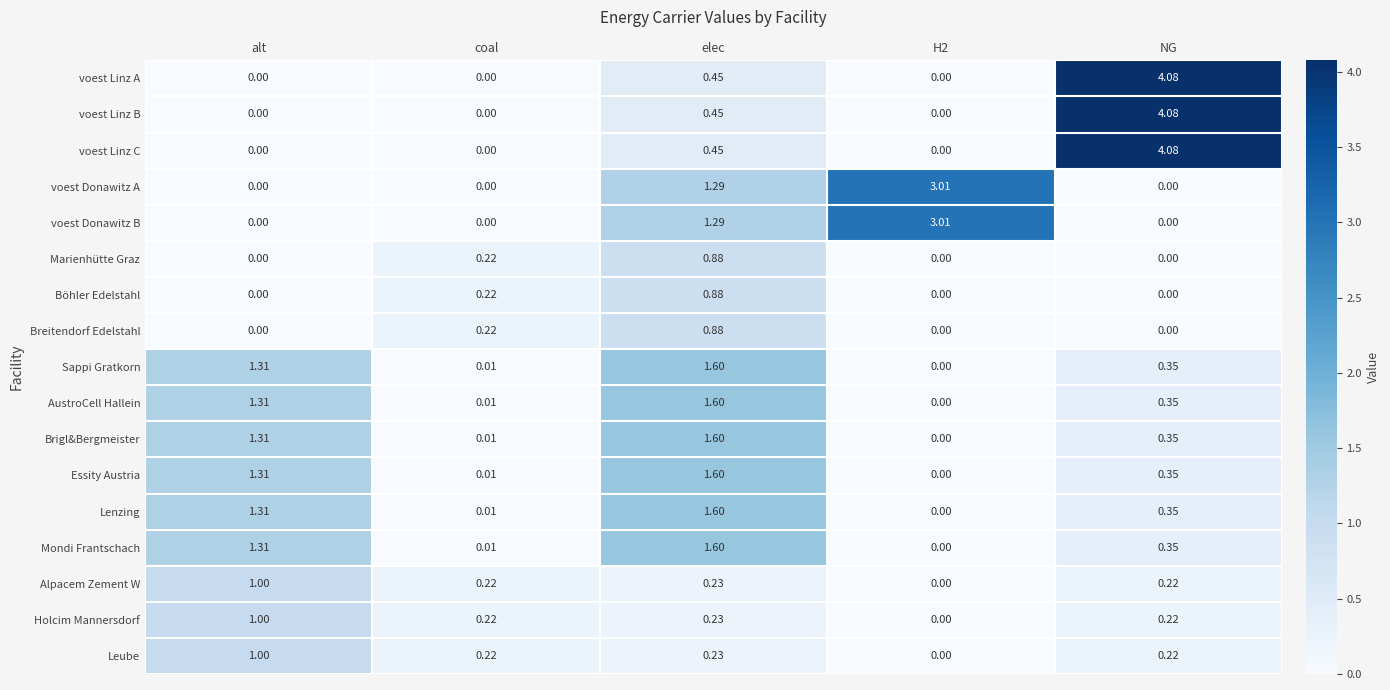

At which category is the sum across all series the highest?

elec